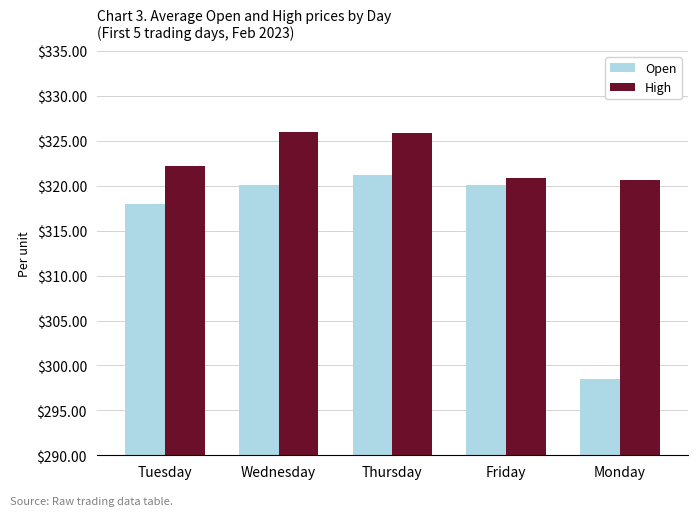

True or false: Open has a value of 321.2 at Thursday.

True